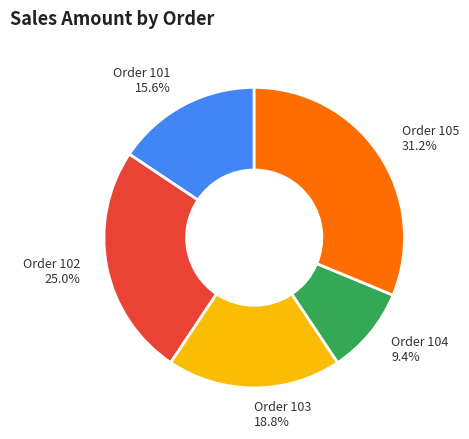

What percentage do Order 105 31.2% and Order 103 18.8% together represent?

50.0%